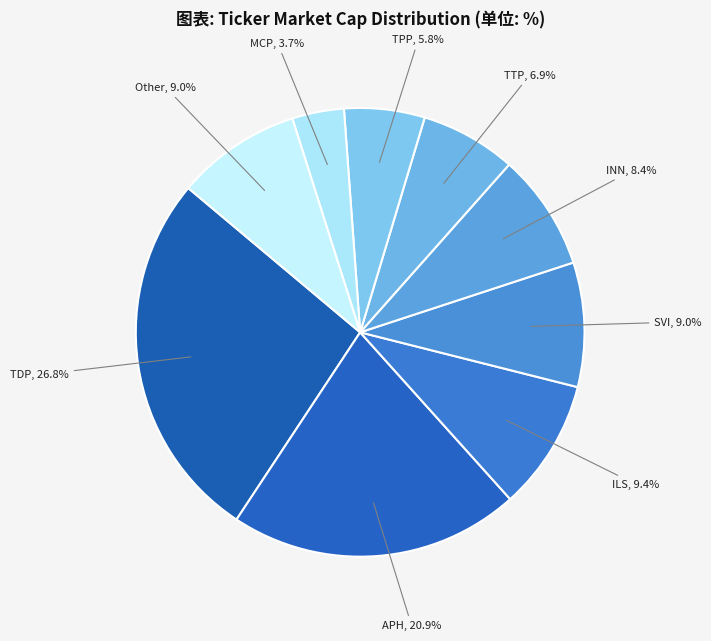

Count the number of slices in the pie.

9